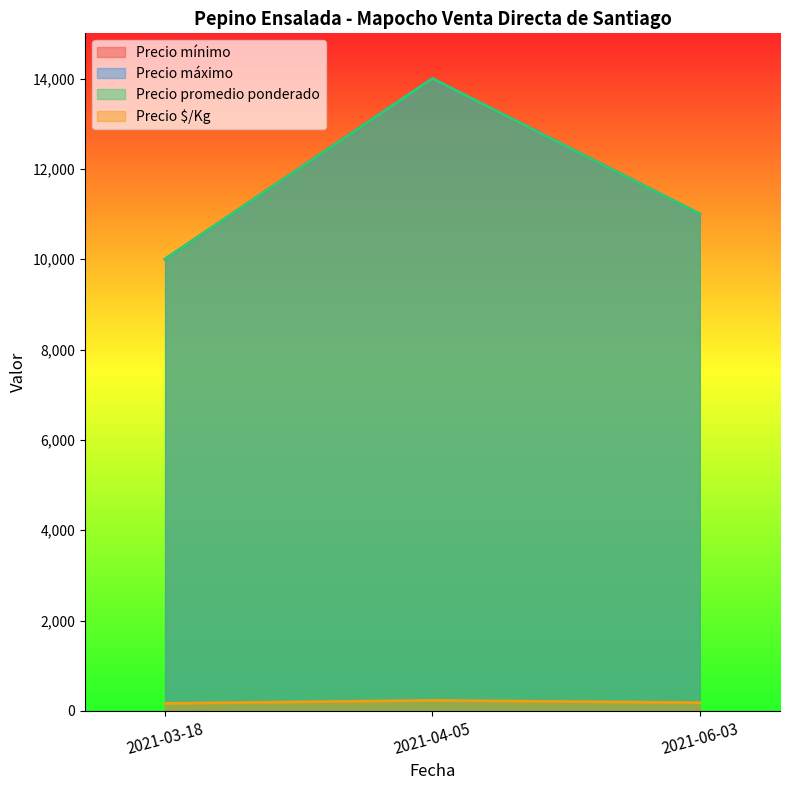

What is the sum of all Precio máximo values?

35000